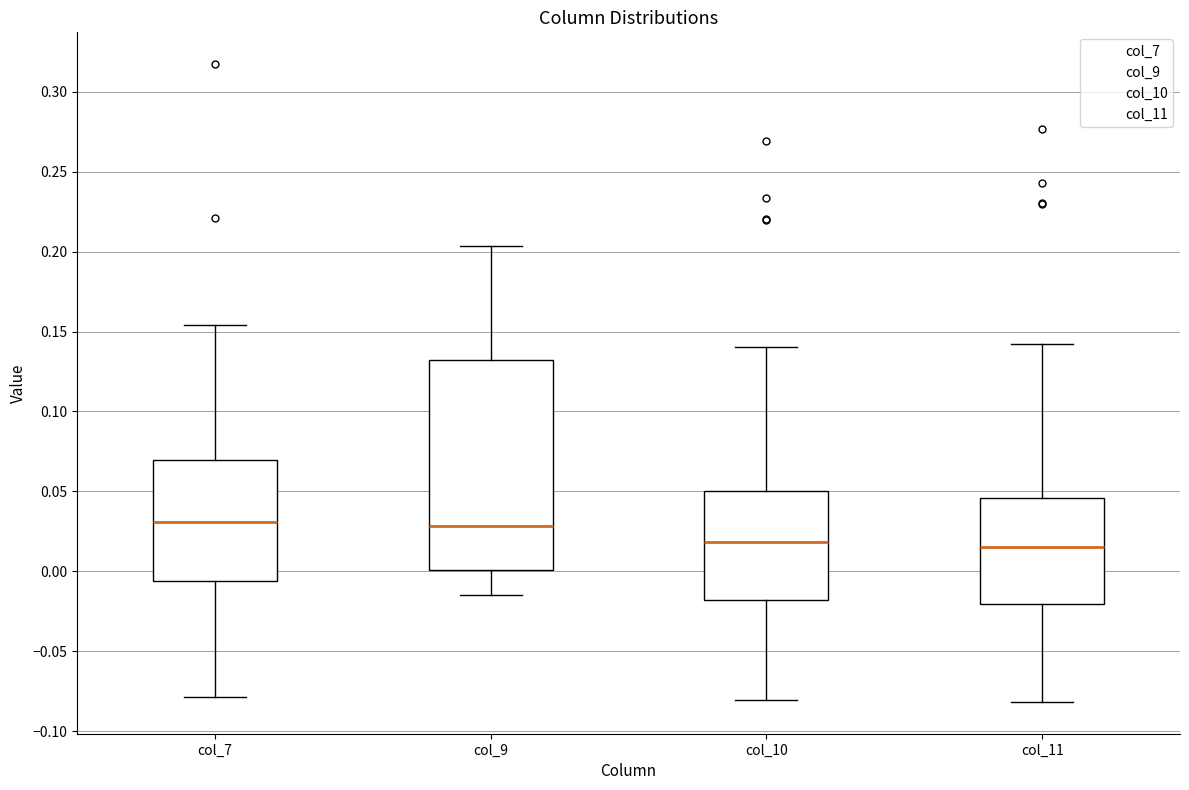

Comparing the boxes themselves (not the whiskers), which one is the tallest?

col_9